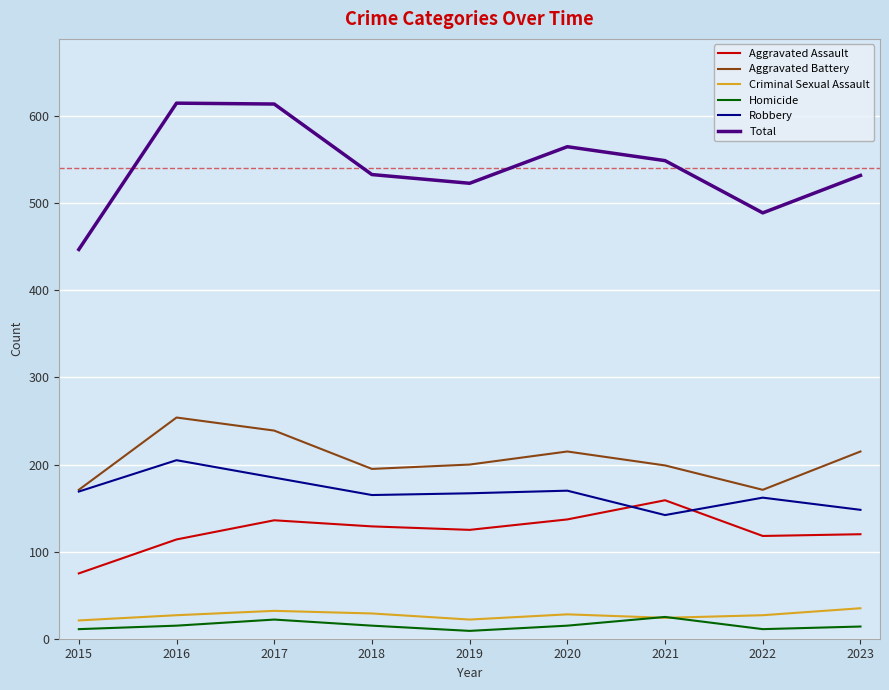

True or false: Total has more than 2 interior local peaks.

False